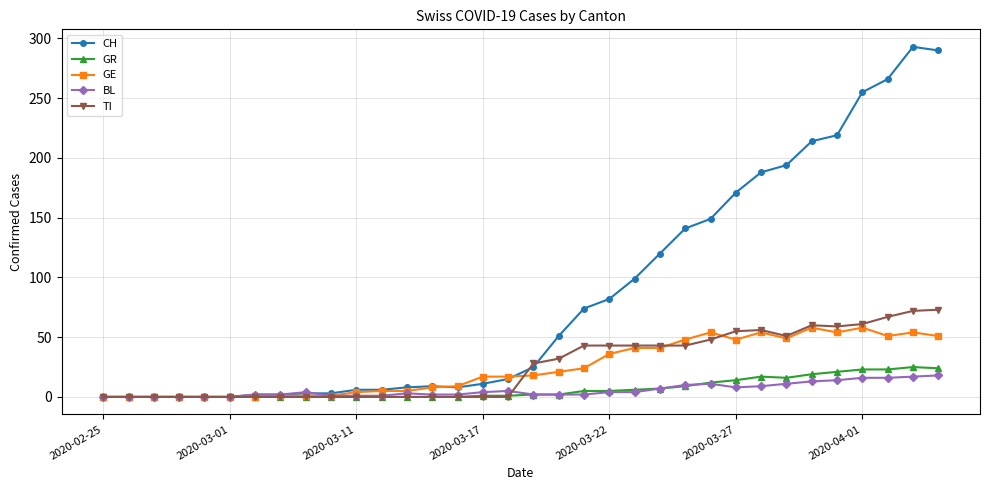

What is the maximum value for TI?

73